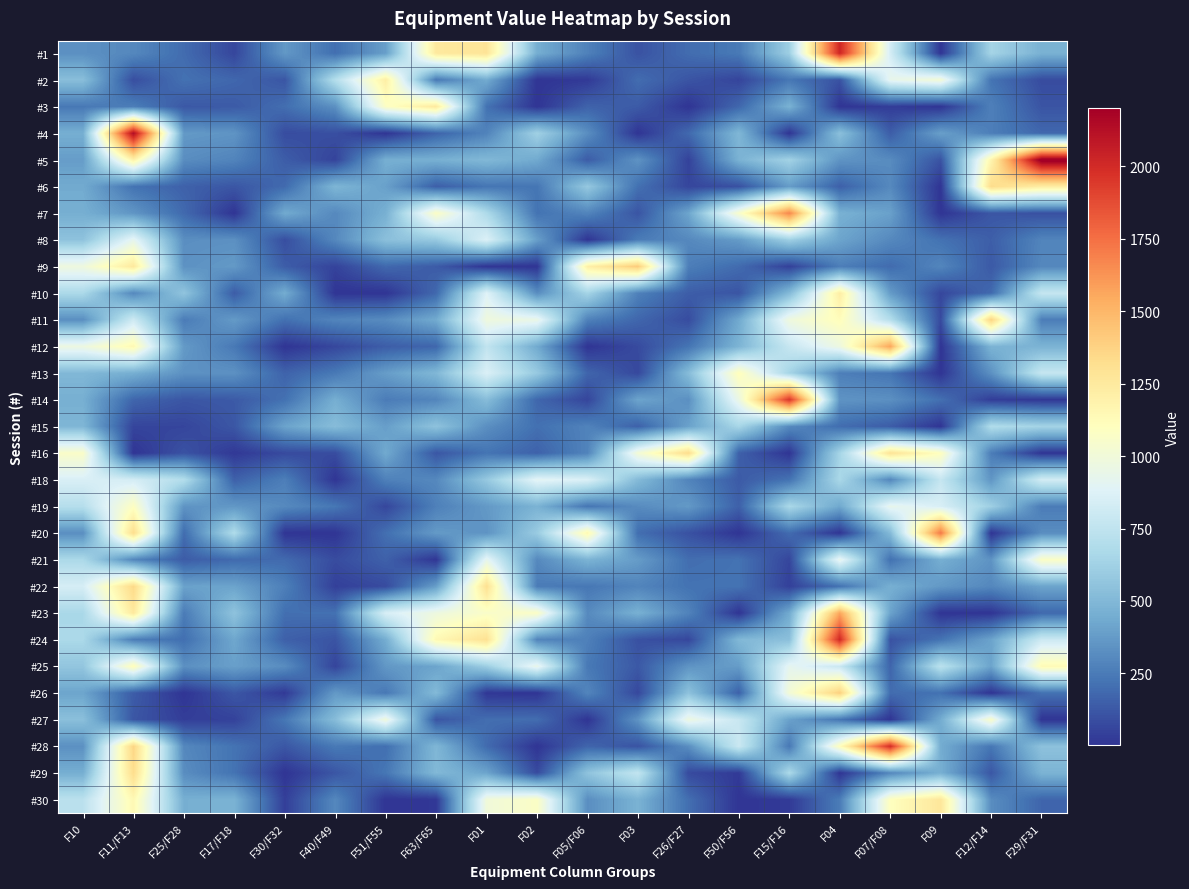

List the series in order of their peak value, highest first.

#5, #4, #1, #24, #28, #14, #20, #7, #12, #23, #9, #26, #11, #22, #6, #16, #29, #30, #3, #10, #2, #25, #13, #19, #21, #27, #8, #18, #15